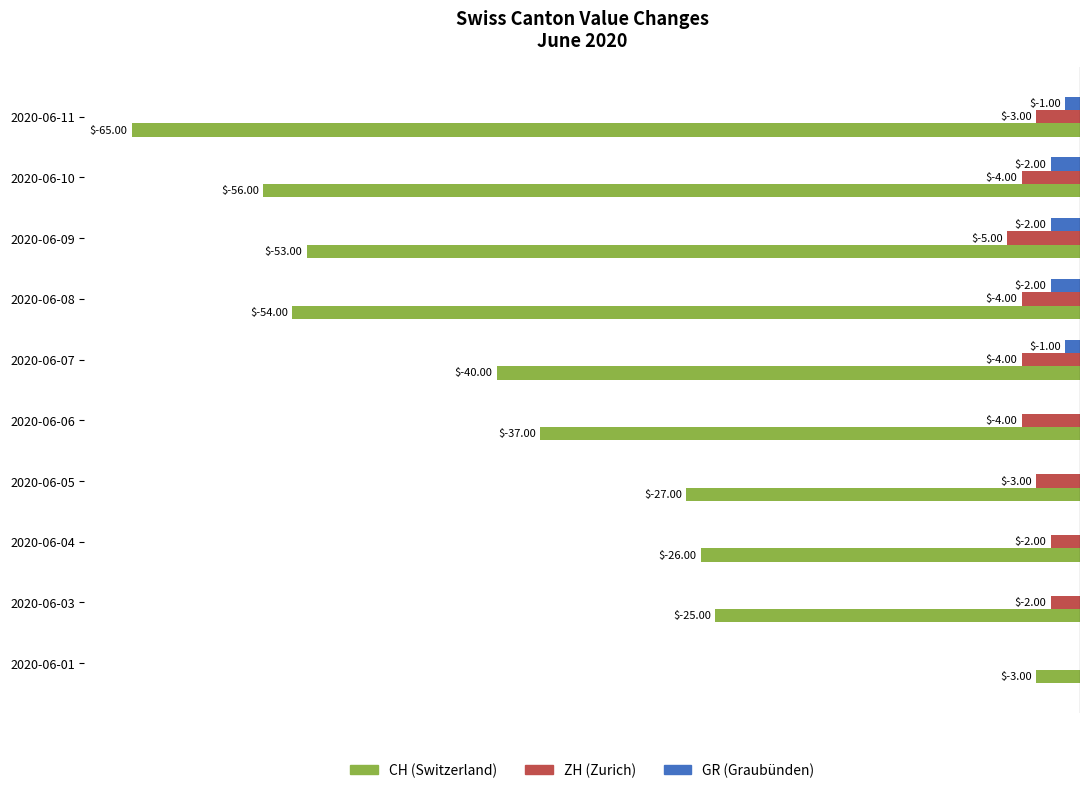

At which category is the sum across all series the highest?

2020-06-01